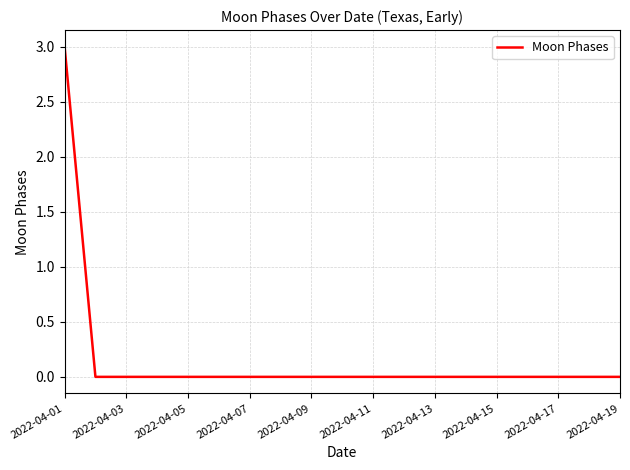

What is the greatest value displayed?

3